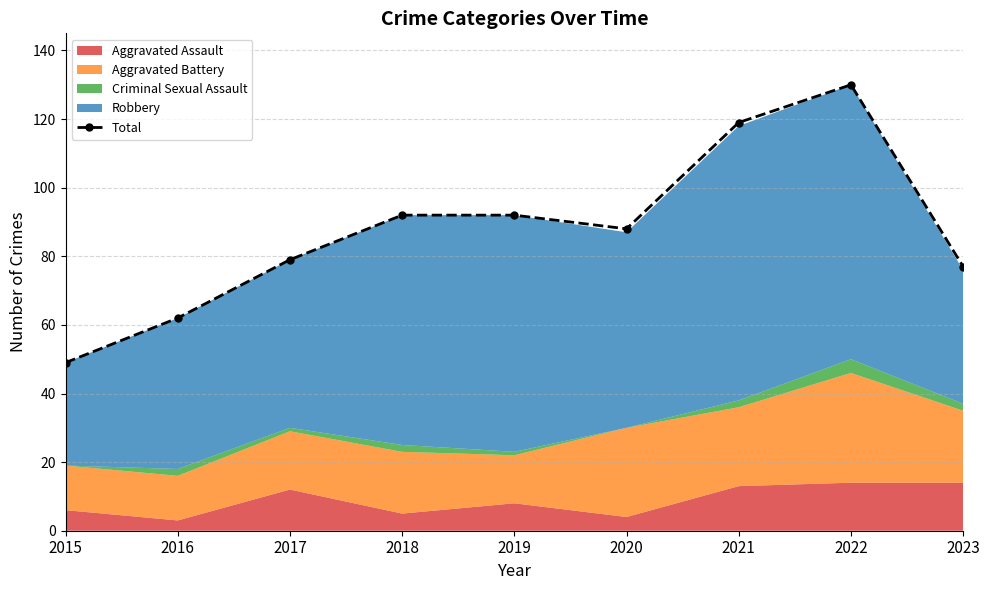

Reading left to right, transcribe all the data shown in this chart.

2015=49	2016=62	2017=79	2018=92	2019=92	2020=88	2021=119	2022=130	2023=77